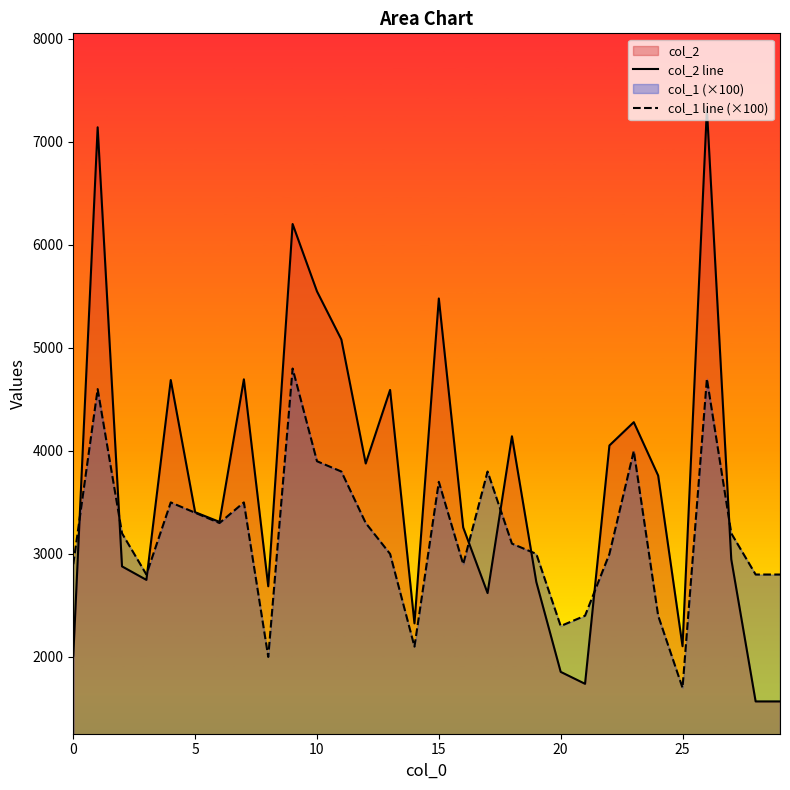

What is the average value of the col_2 line series?

3687